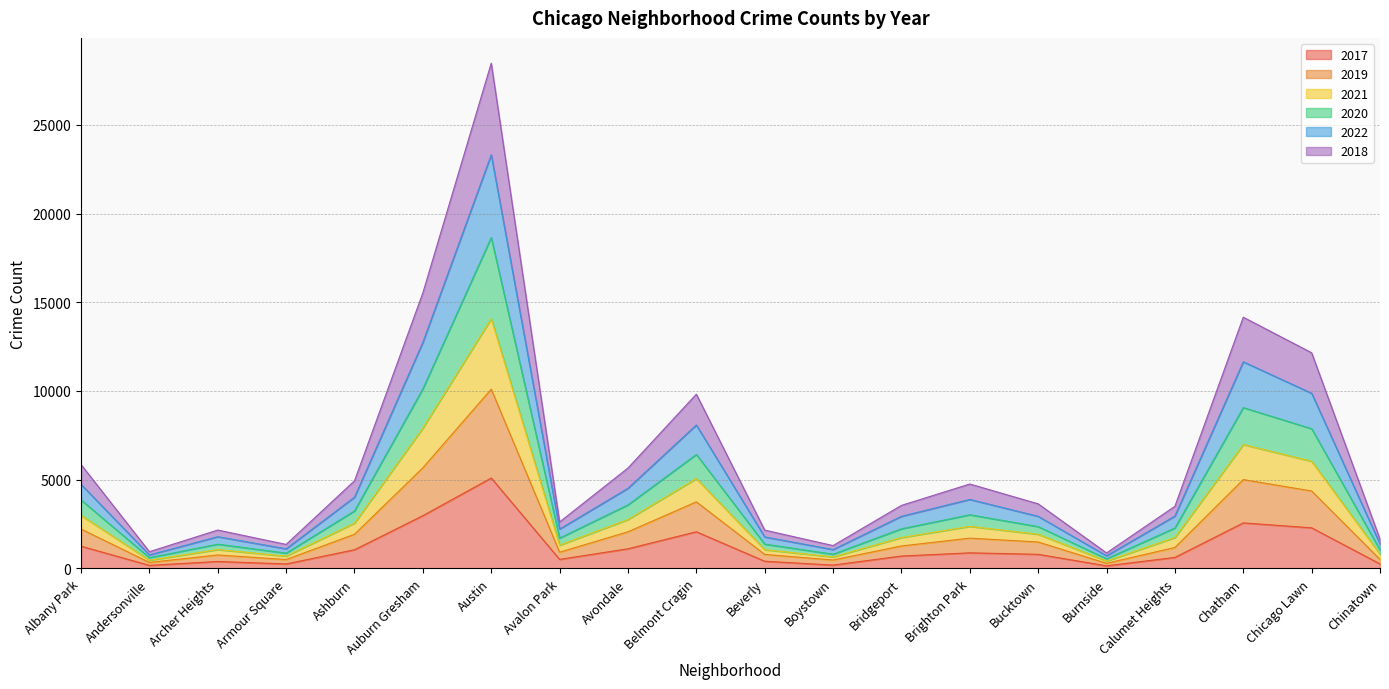

Where is the first local maximum for 2017?

Archer Heights